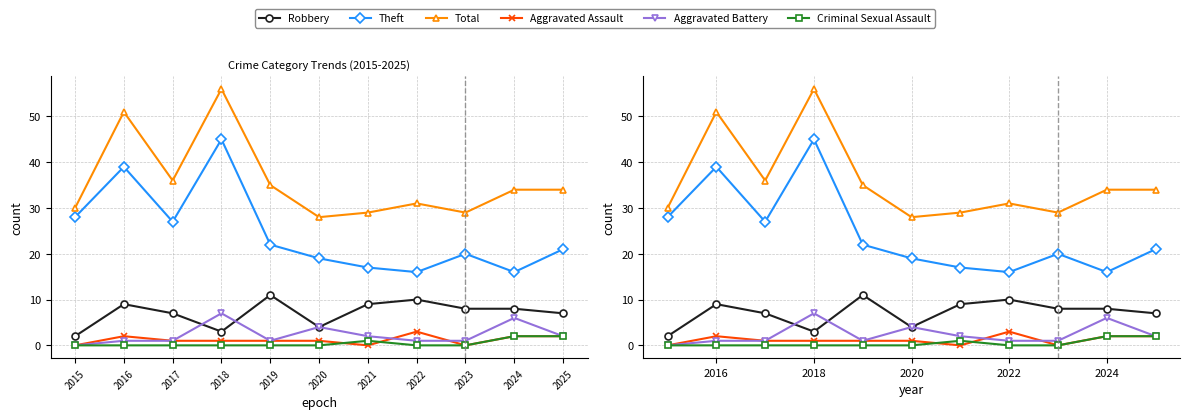

How many Robbery values are between 4 and 9?

7